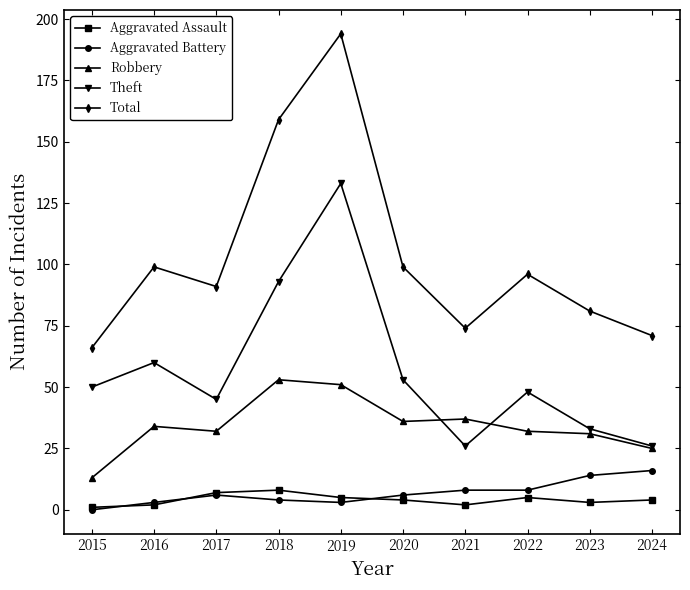

What is the value of the Total point at the 9th from the left?

81